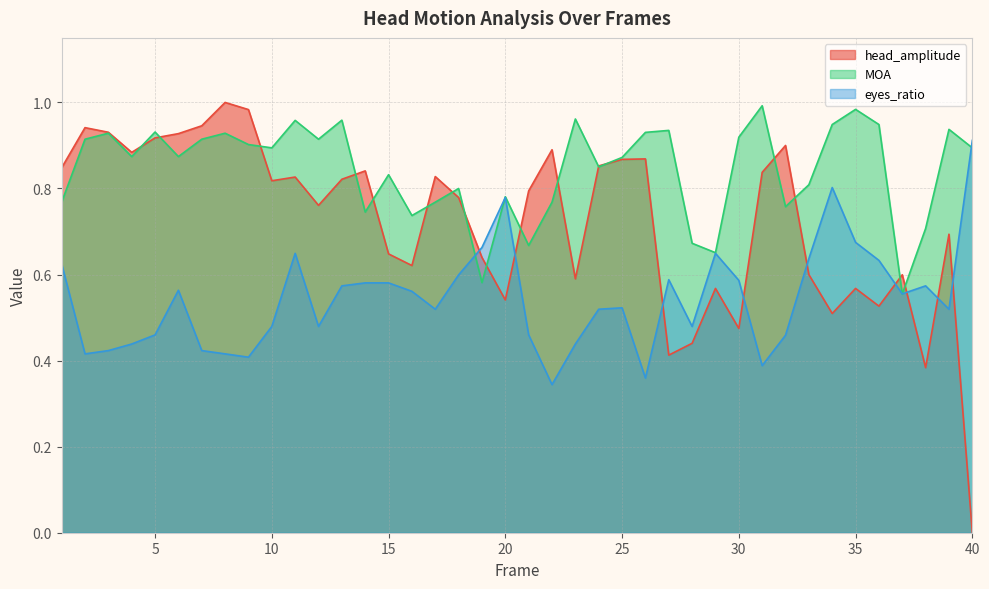

Between which two adjacent categories do eyes_ratio and head_amplitude first intersect?

18 and 19